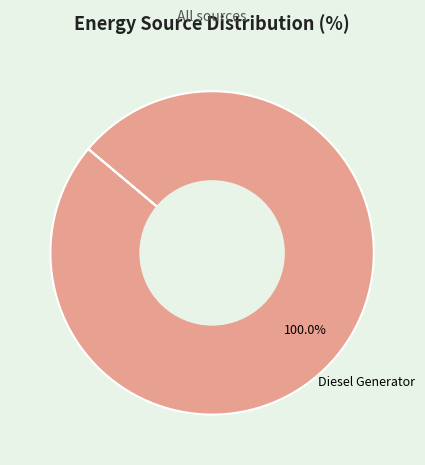

Does any single category account for the majority?

Yes